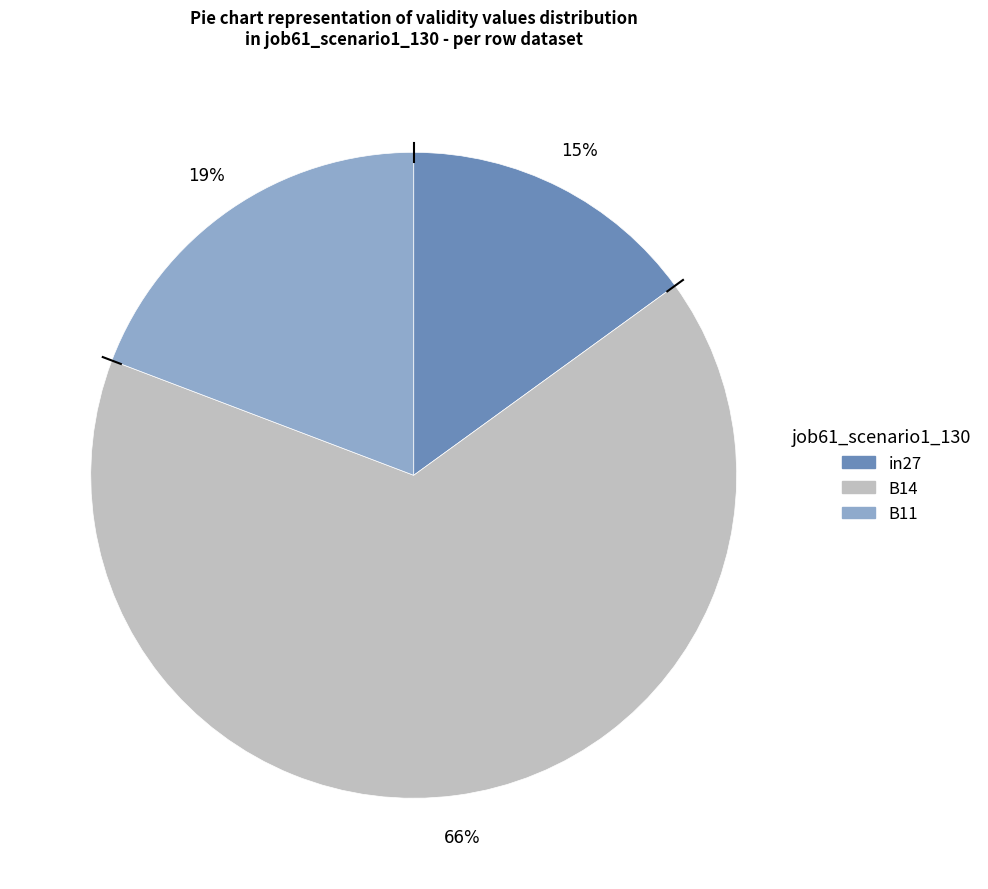

Is it true that in27 is 15% of the pie?

True